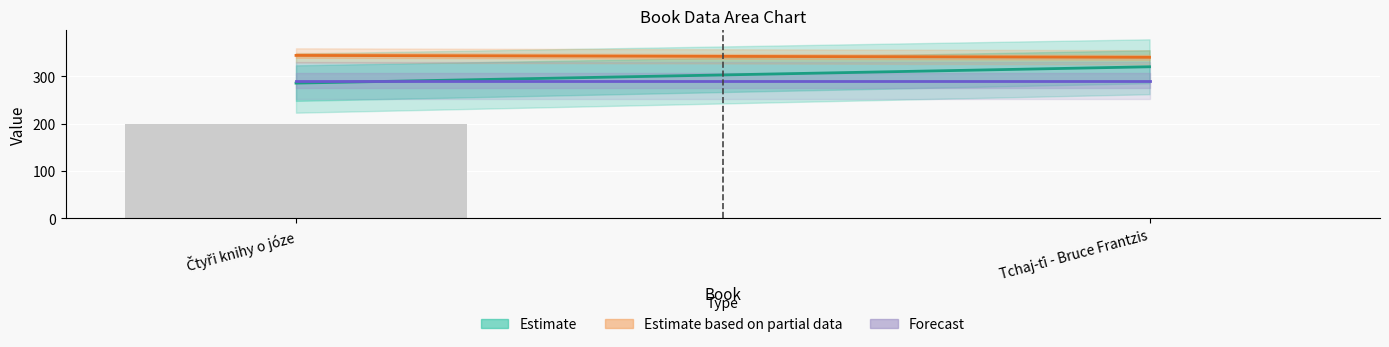

How many categories are shown in the chart?

2